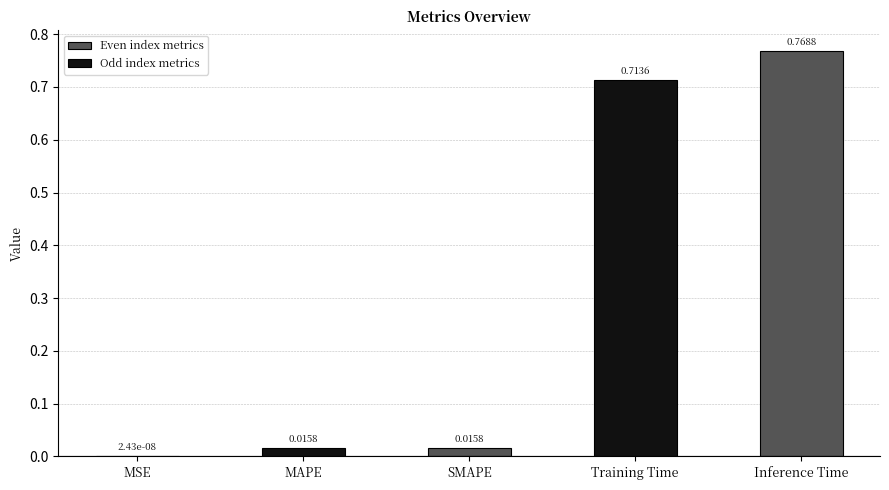

What is the sum of all values?

1.5